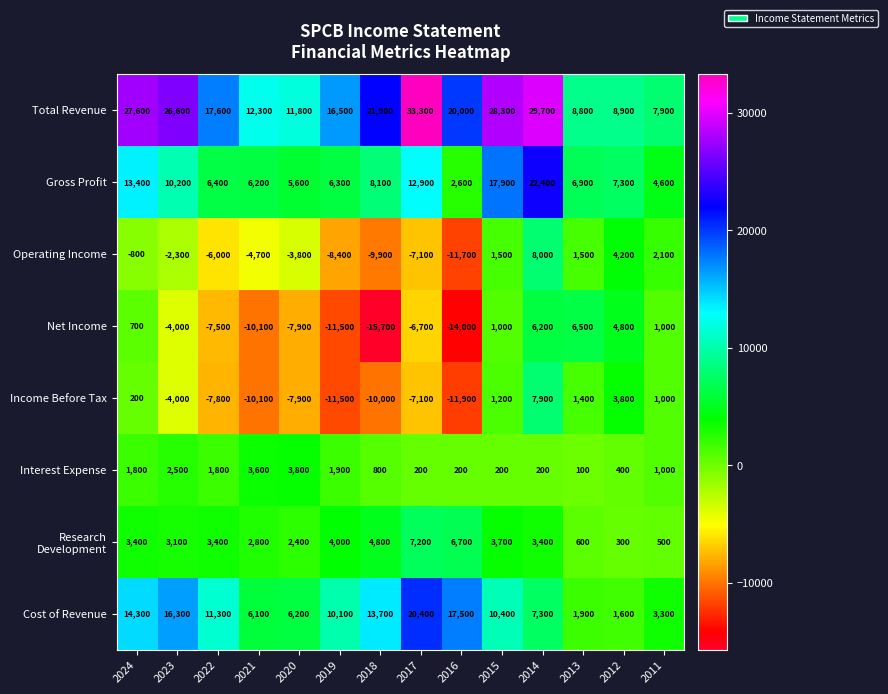

Which series has the largest range (max minus min)?

Total Revenue